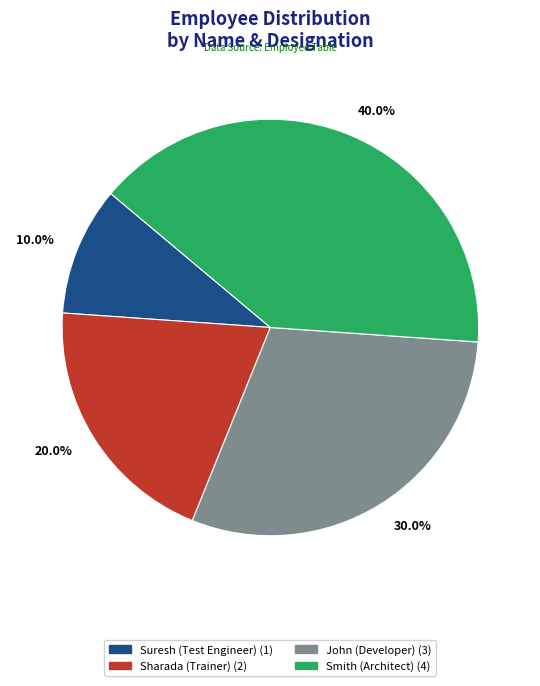

Is there a majority slice in this chart?

No